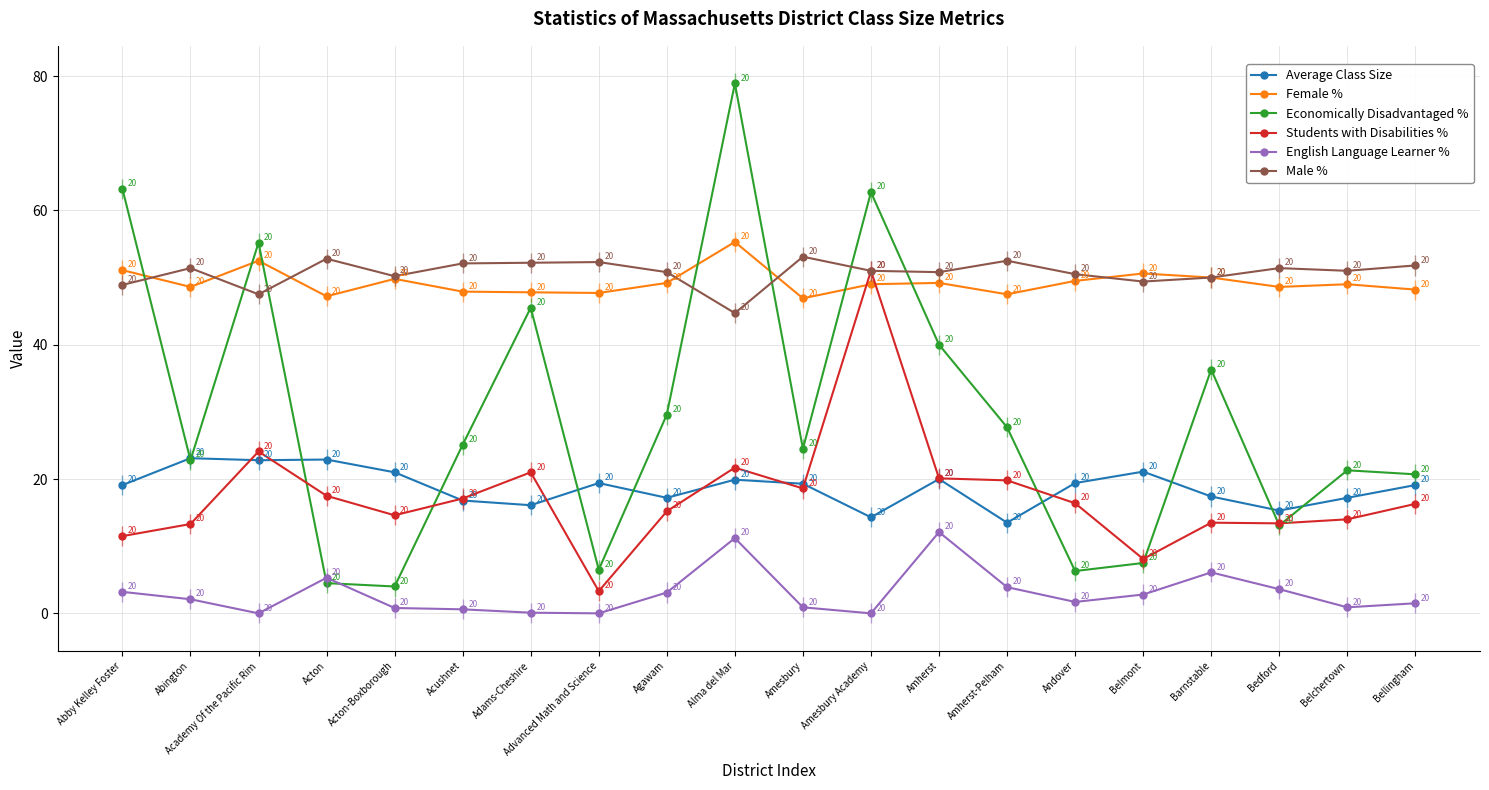

Between Acton and Acushnet, which series saw the biggest shift?

Economically Disadvantaged %